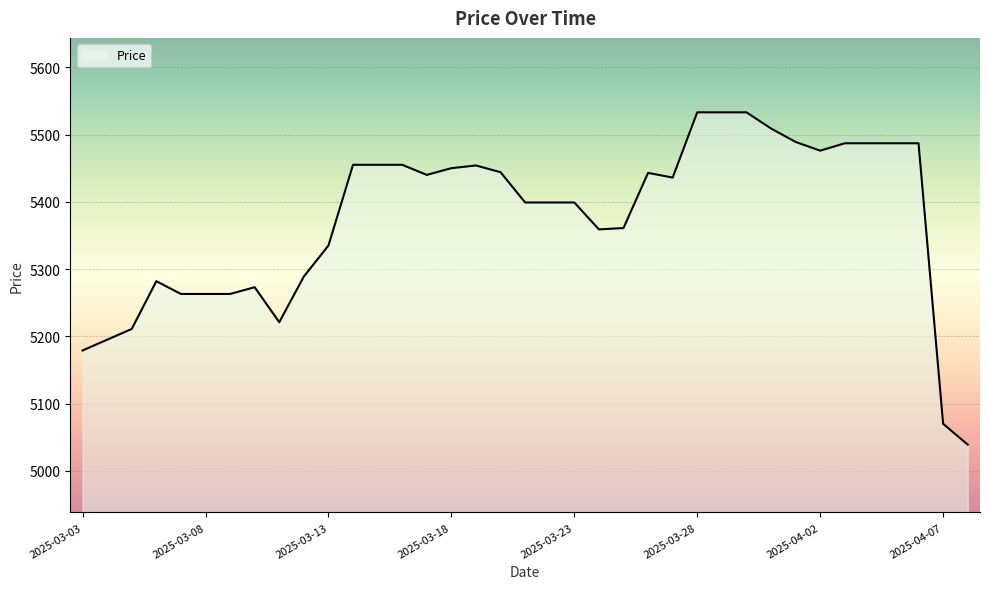

What is the difference between the maximum and minimum values?

494